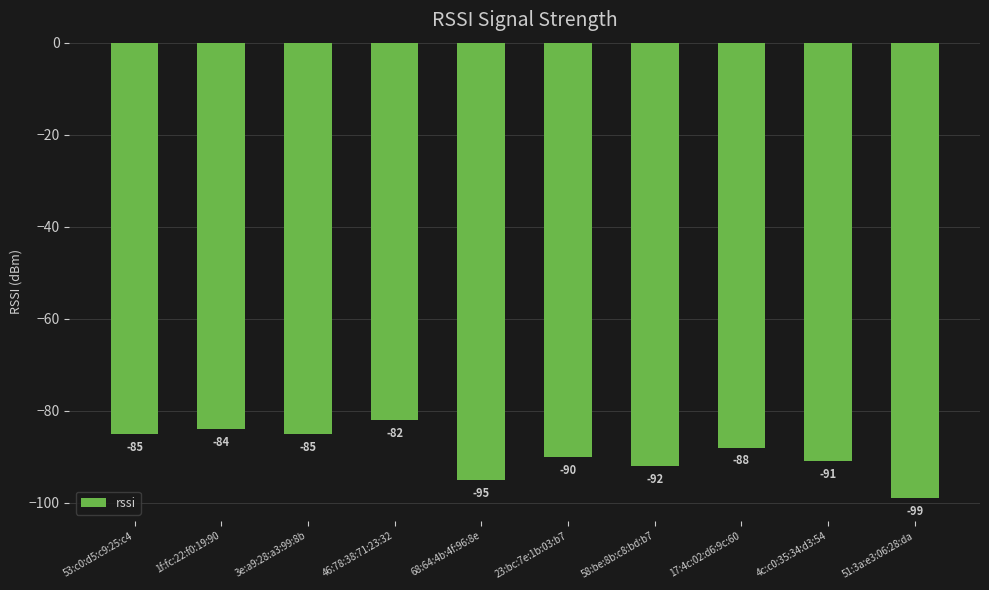

What is the label of the 4th bar from the left?

46:78:38:71:23:32